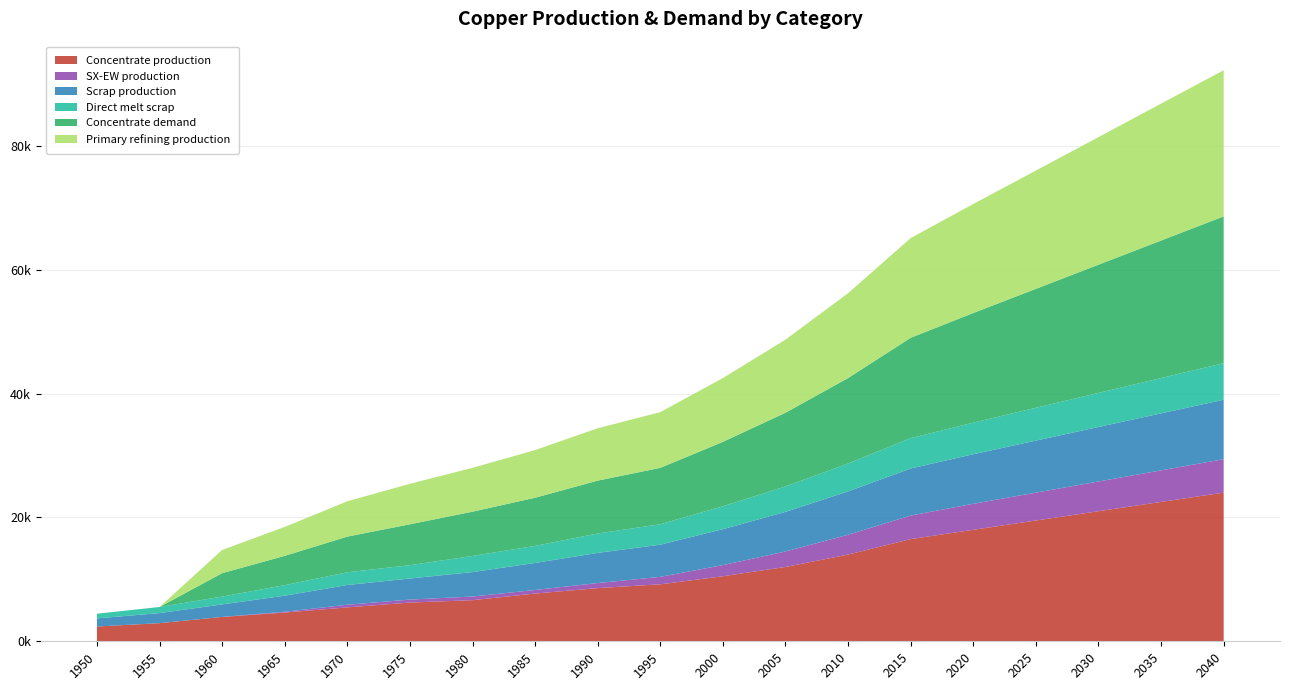

Reading right to left, transcribe all the data shown in this chart.

Concentrate production: 24000.0	22500.0	21000.0	19500.0	18000.0	16500.0	14000.0	12000.0	10500.0	9200.0	8585.0	7706.8	6636.1	6254.7	5470.3	4643.5	3933.3	2926.2	2385.7
SX-EW production: 5400.0	5100.0	4800.0	4500.0	4200.0	3800.0	3200.0	2500.0	1800.0	1200.0	817.4	581.2	590.9	480.3	429.7	125.5	0.0	0.0	0.0
Scrap production: 9600.0	9200.0	8800.0	8400.0	8000.0	7600.0	7000.0	6400.0	5800.0	5200.0	4869.5	4360.8	3946.5	3401.8	3186.9	2593.1	2021.8	1627.9	1308.7
Direct melt scrap: 5900.0	5700.0	5500.0	5300.0	5100.0	4900.0	4500.0	4100.0	3700.0	3300.0	3130.0	2753.6	2603.1	2150.8	2053.6	1705.9	1257.2	981.9	756.1
Concentrate demand: 23700.0	22200.0	20700.0	19200.0	17700.0	16200.0	13800.0	11900.0	10400.0	9100.0	8538.1	7774.8	7149.1	6601.9	5760.6	4723.2	3784.0	0.0	0.0
Primary refining production: 23600.0	22100.0	20600.0	19100.0	17600.0	16100.0	13700.0	11800.0	10300.0	9000.0	8452.7	7697.0	7077.6	6535.9	5703.0	4675.9	3746.1	0.0	0.0